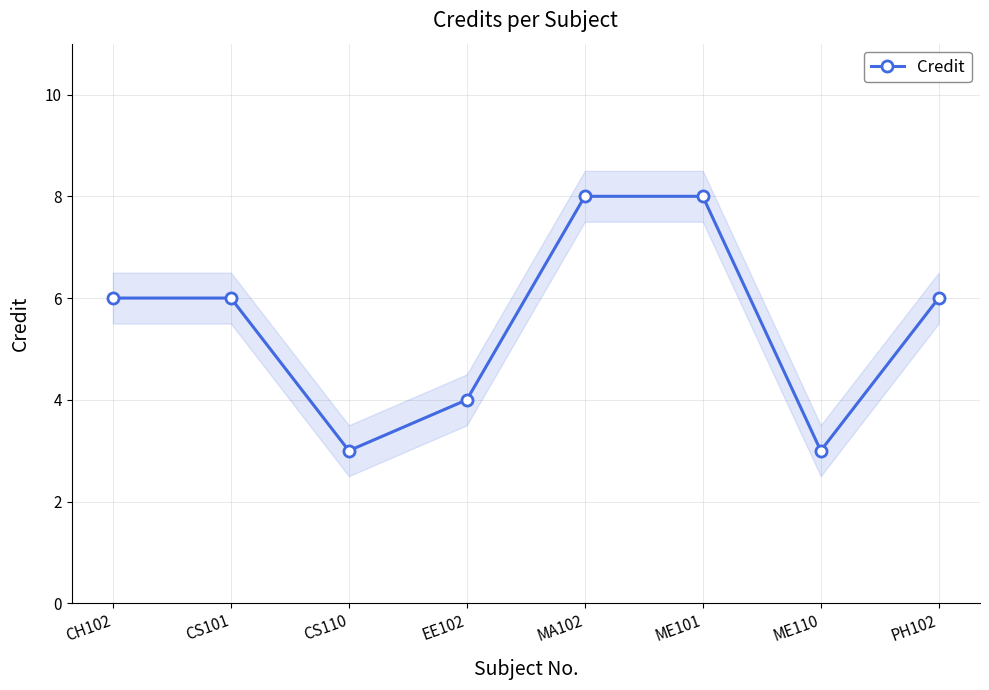

How many values are between 4 and 8?

6